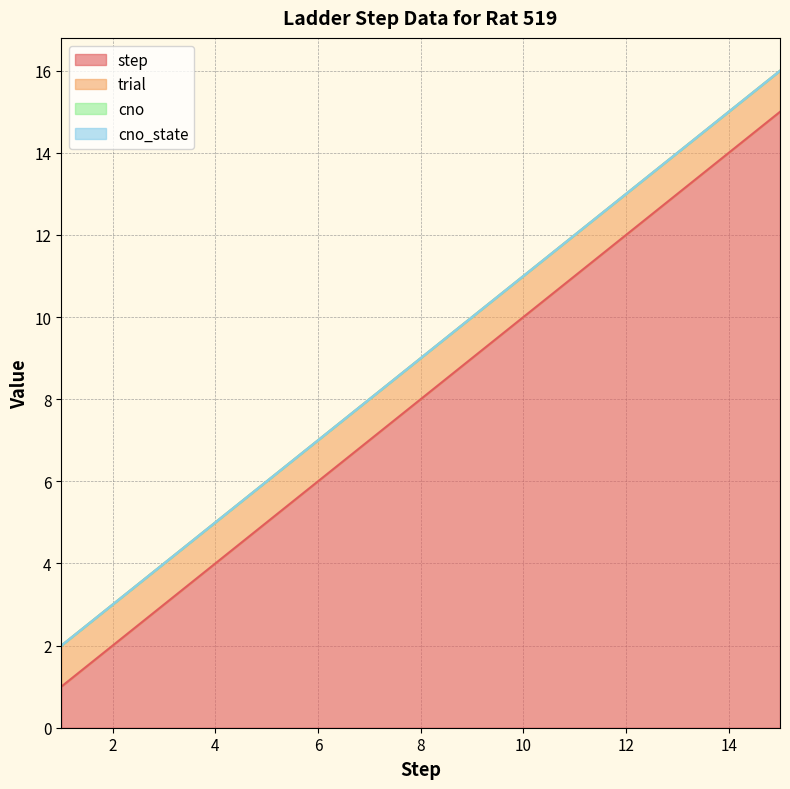

Which has a higher value, 4 or 8?

8